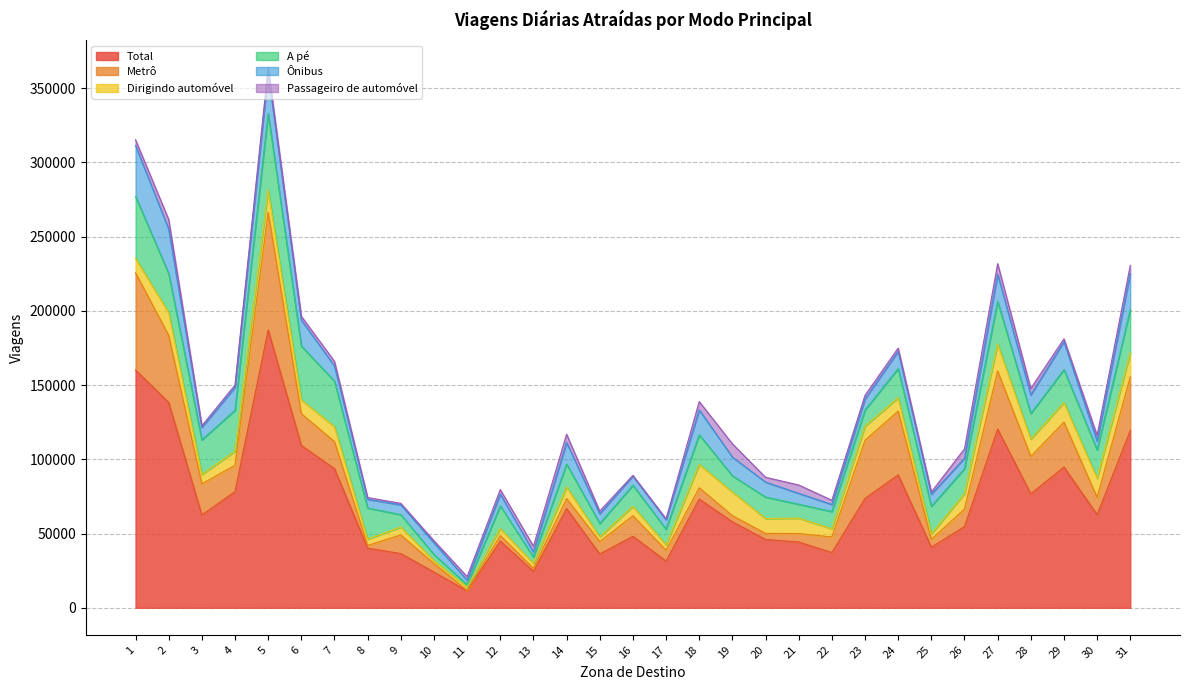

What are all the series names shown in the legend?

Total, Metrô, Dirigindo automóvel, A pé, Ônibus, Passageiro de automóvel